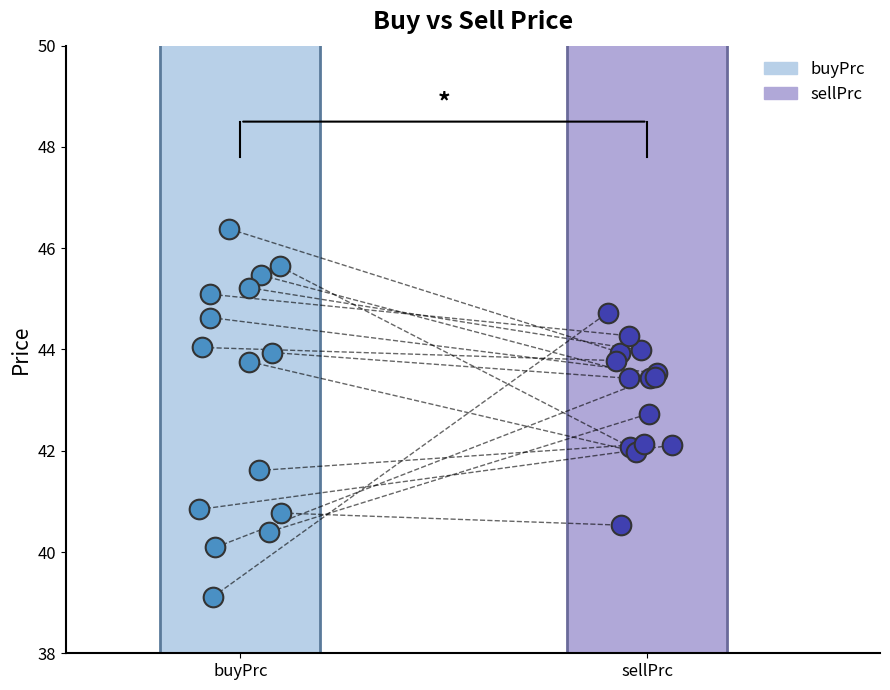

Which series reaches the minimum Y coordinate?

buyPrc